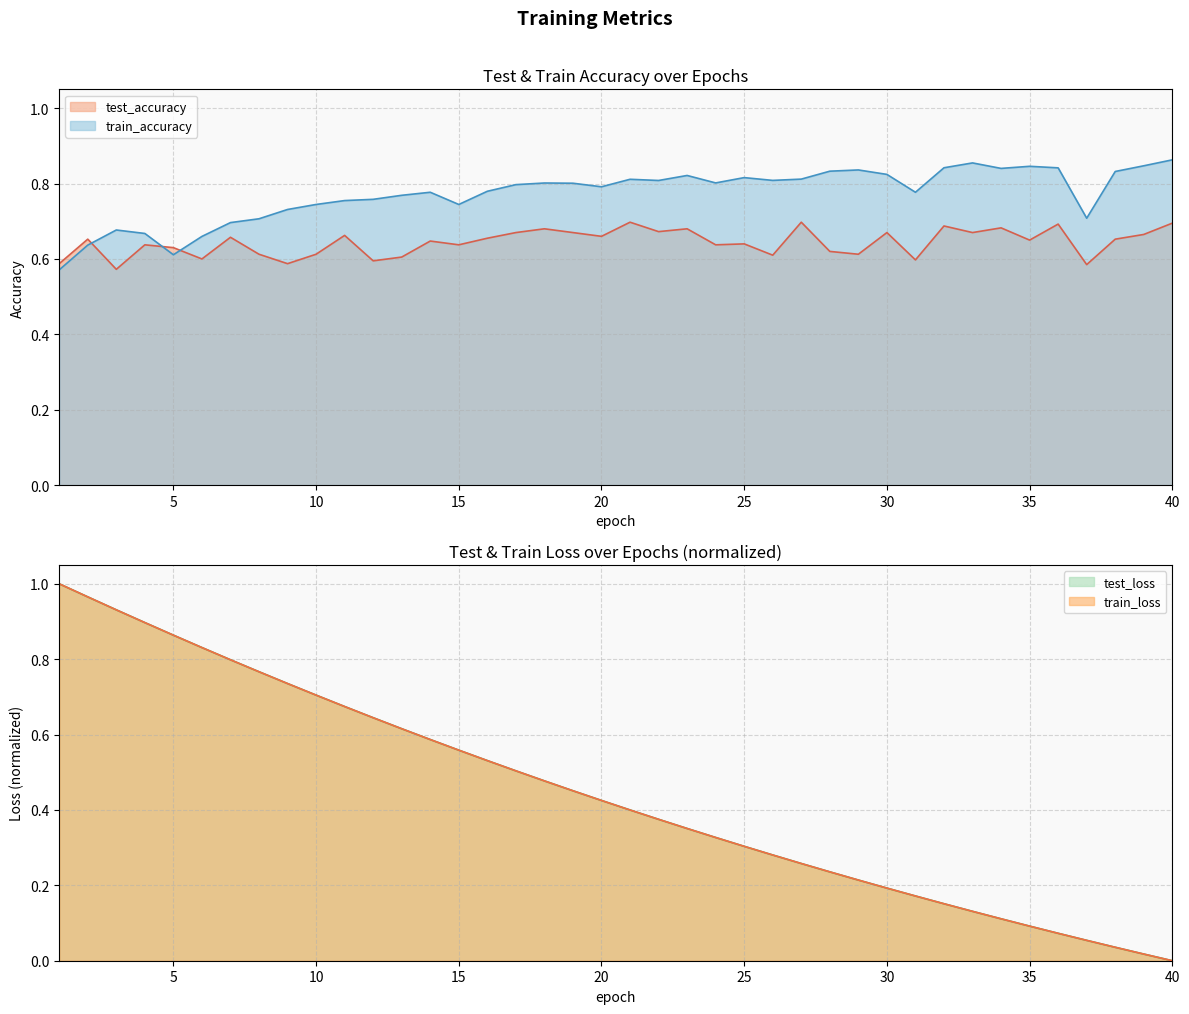

What is the sum of all train_accuracy values?

30.9